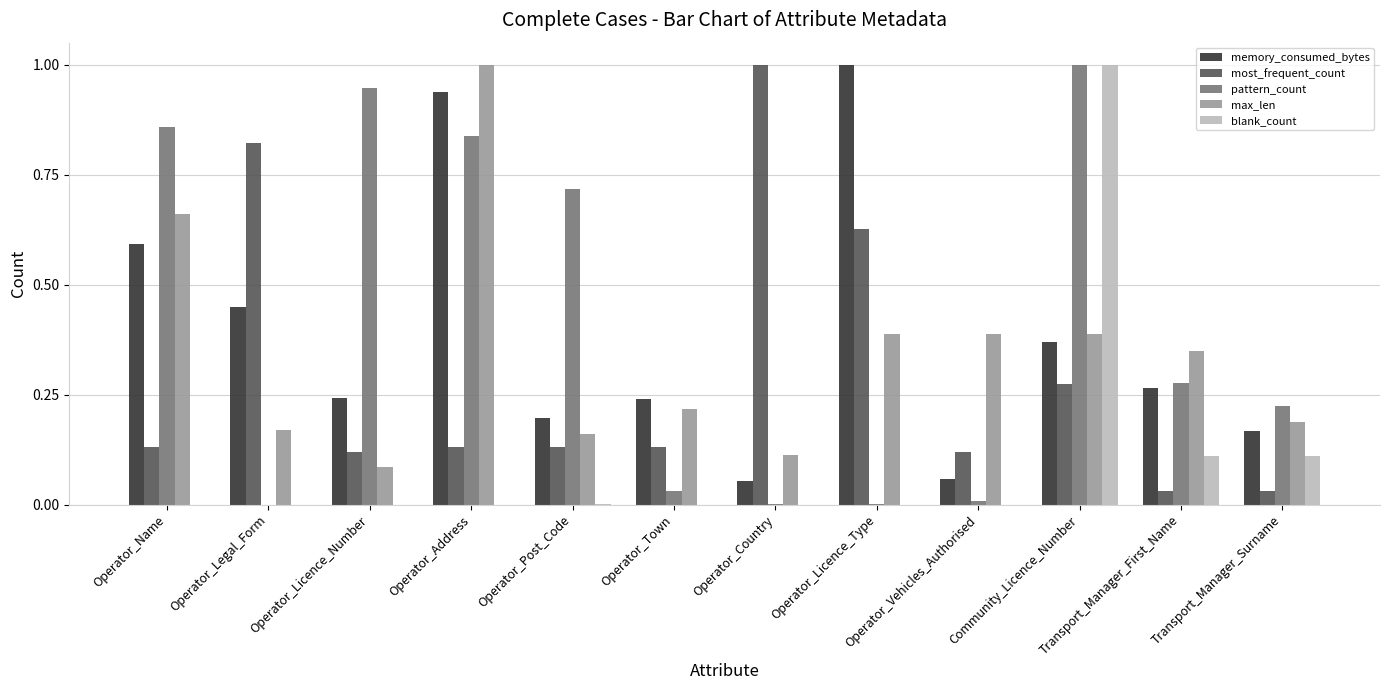

True or false: memory_consumed_bytes has a value of 0.2 at Transport_Manager_Surname.

True